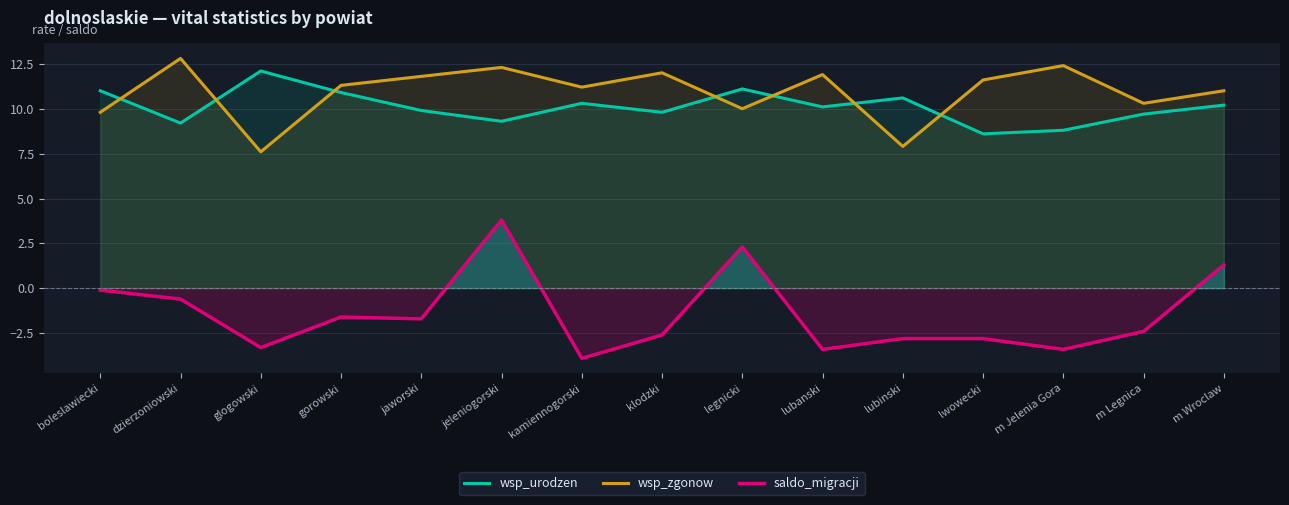

Where do wsp_zgonow and wsp_urodzen first cross each other?

boleslawiecki and dzierzoniowski